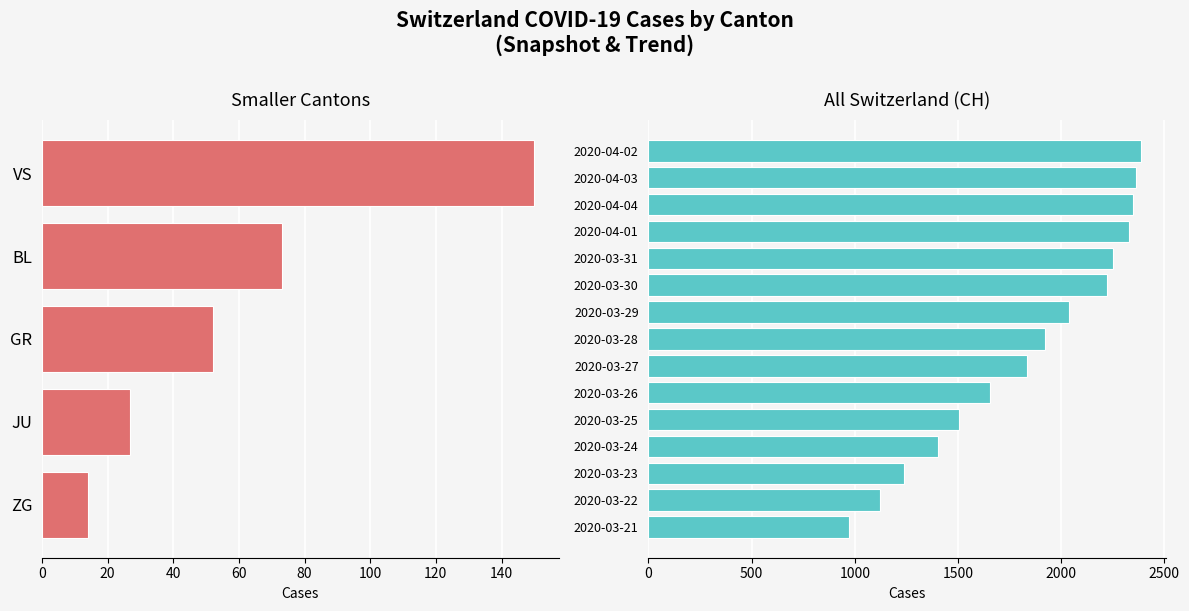

Is the value of VS at 2020-03-23 greater than the value of JU at 2020-03-25?

Yes